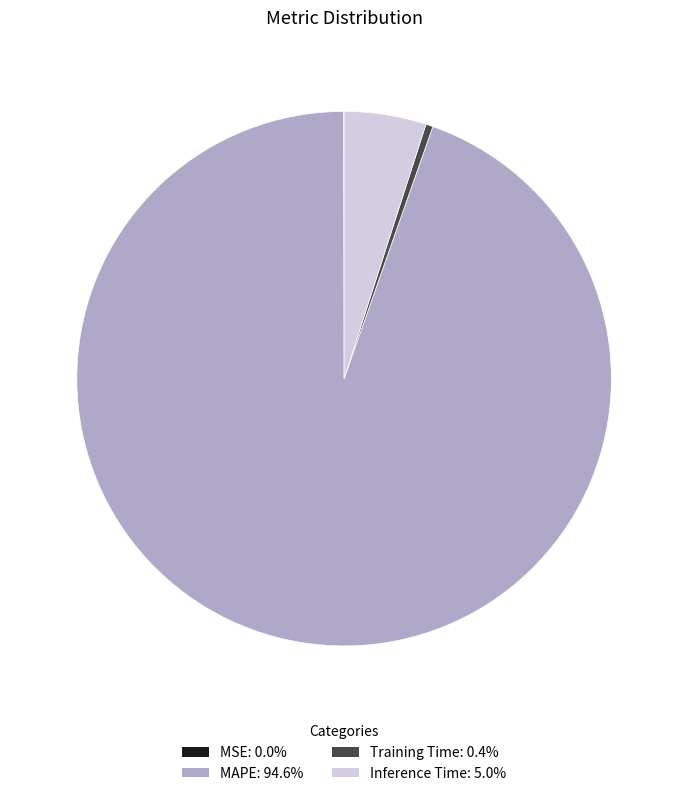

Does MAPE account for over 50% of the chart?

Yes